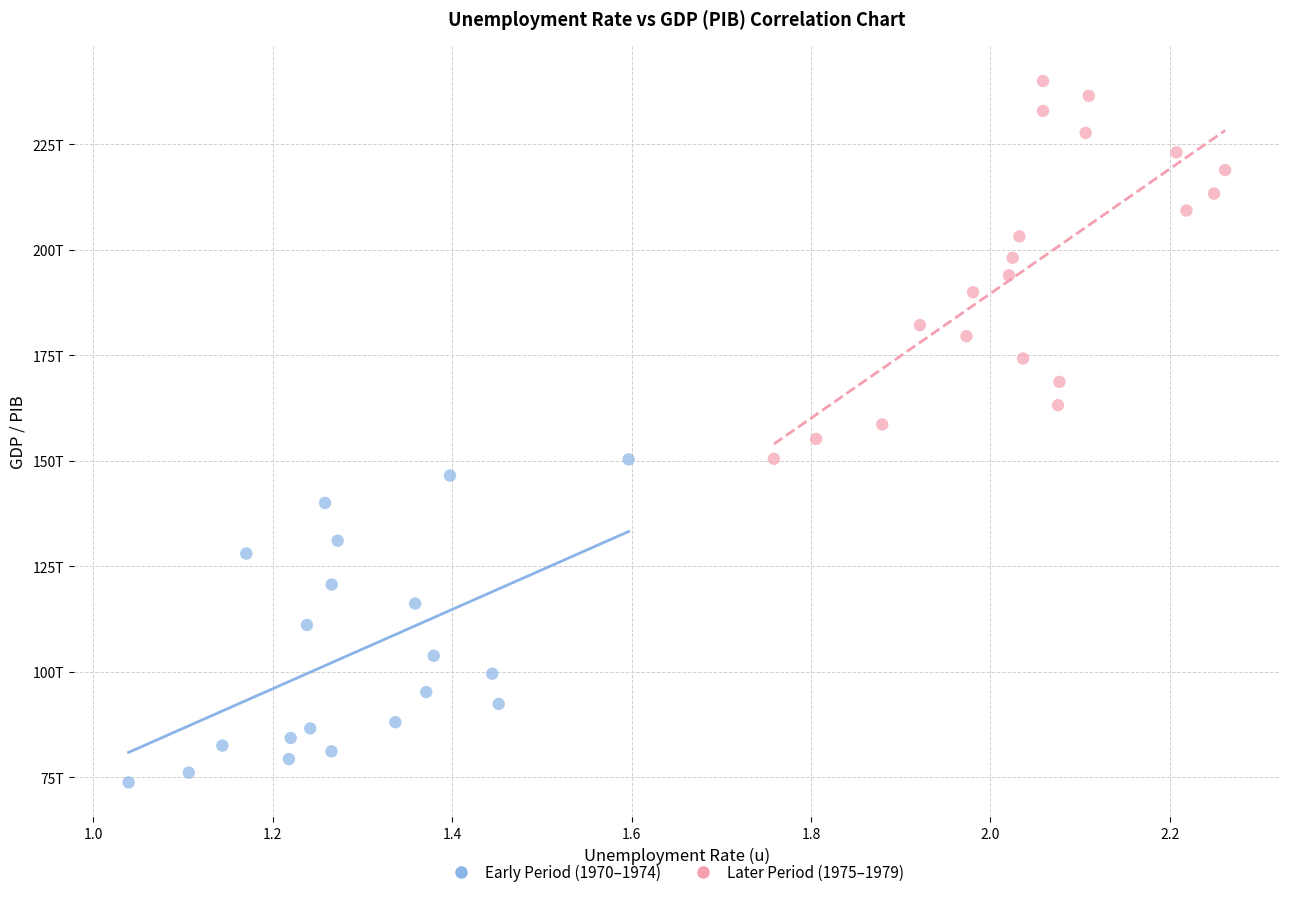

Which series has the largest Y range (max minus min)?

Later Period (1975–1979)